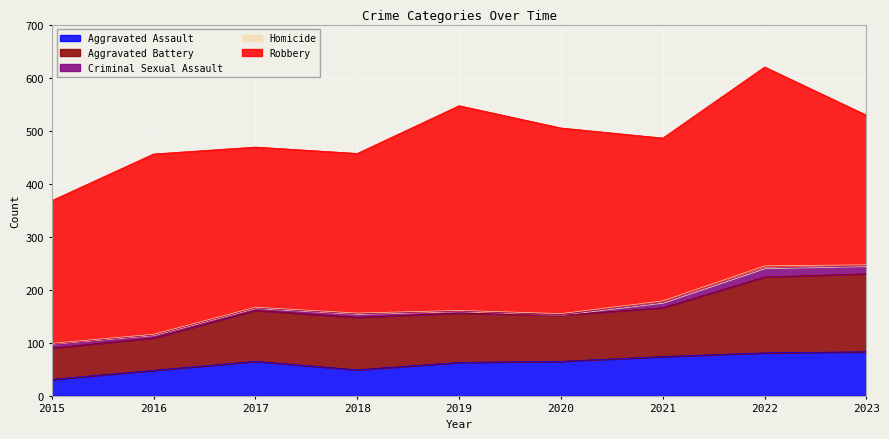

Read the Criminal Sexual Assault value at 2022.

17